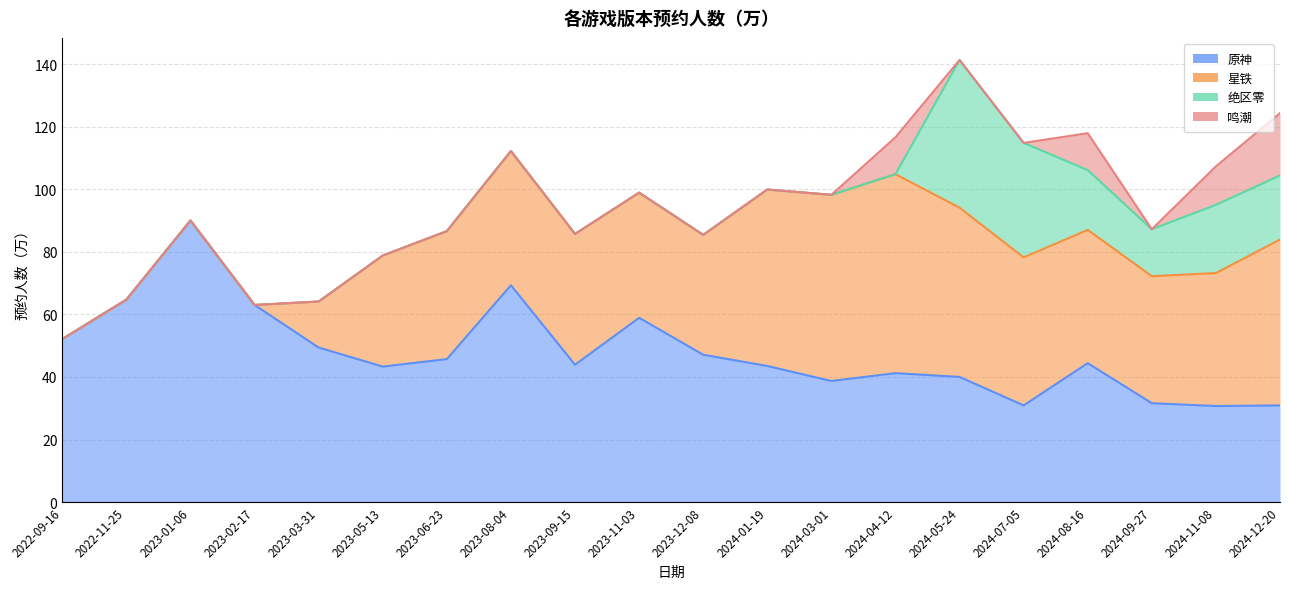

What is the value of the 绝区零 point at the 20th from the left?

20.5